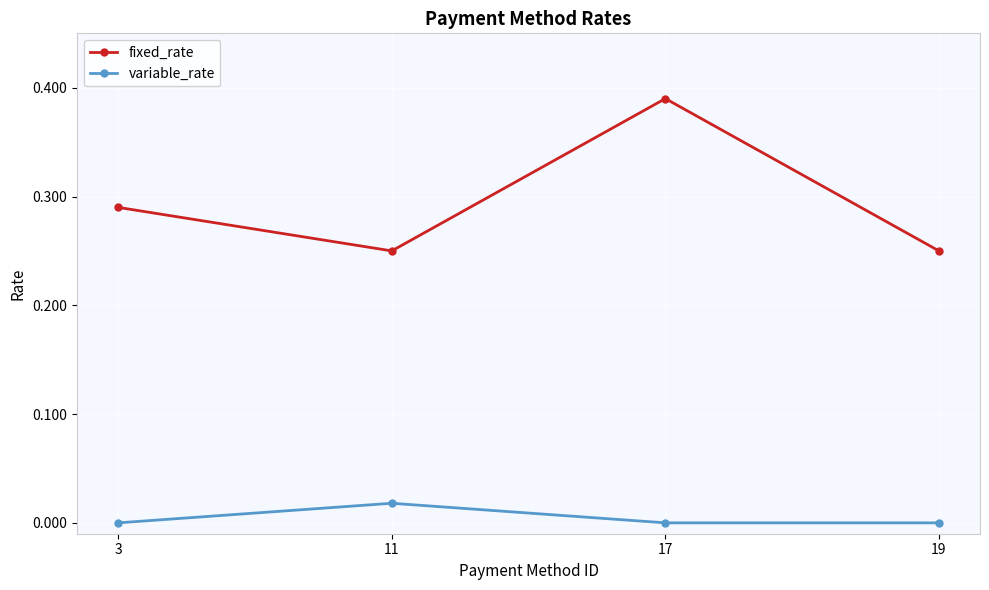

Which category has the highest value in the fixed_rate series?

17